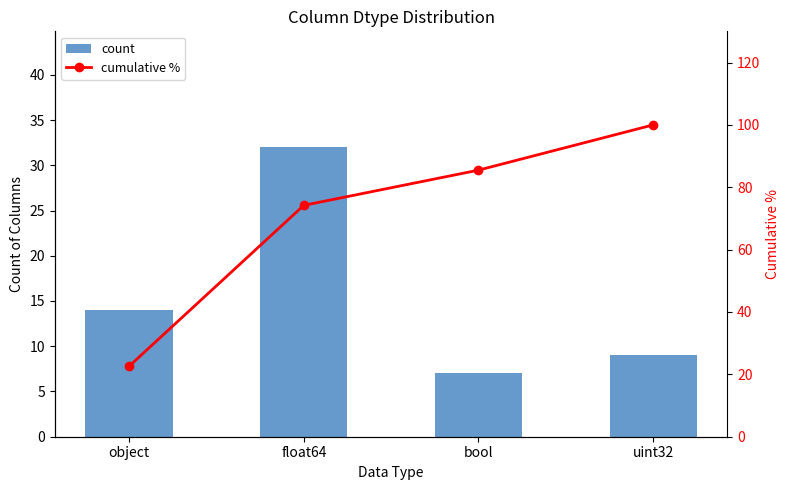

Reading left to right, extract all data points from this chart.

count: 14.0	32.0	7.0	9.0
cumulative %: 22.6	74.2	85.5	100.0